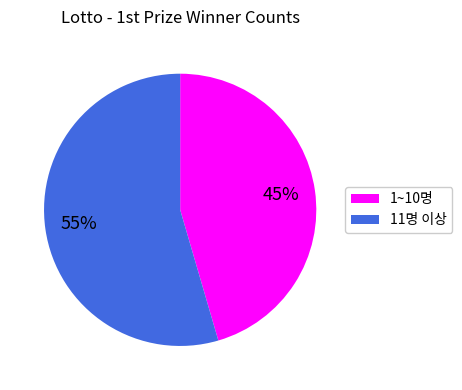

Is there any slice that represents more than half of the pie?

Yes